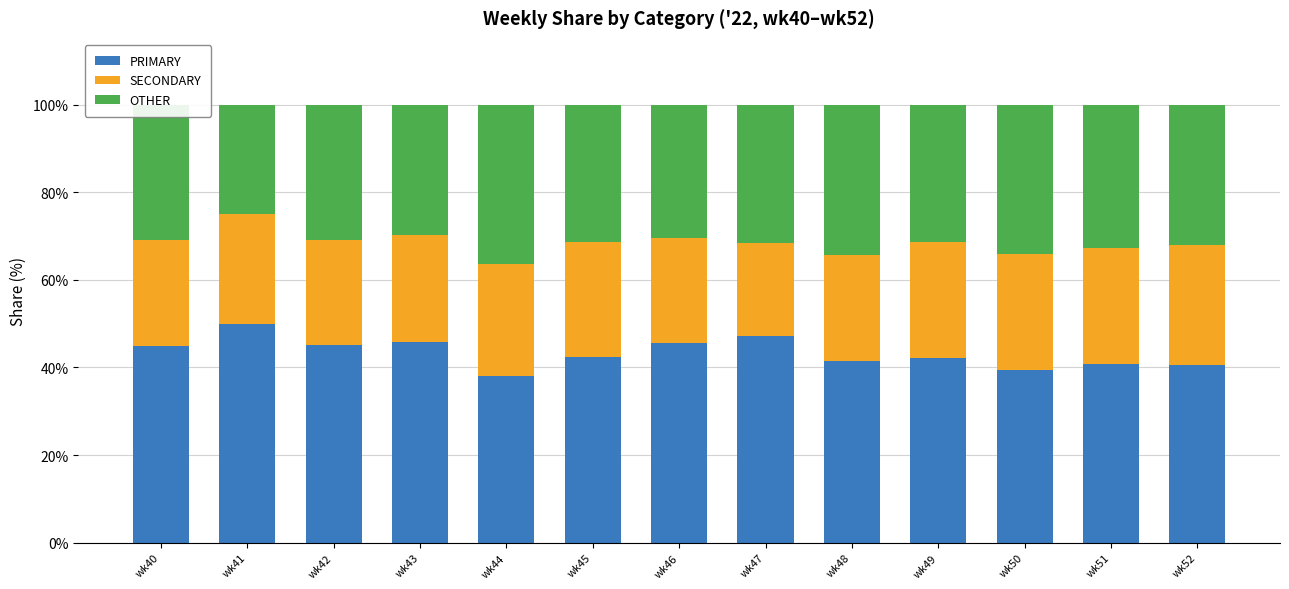

Where does the PRIMARY series first go above 42?

wk40